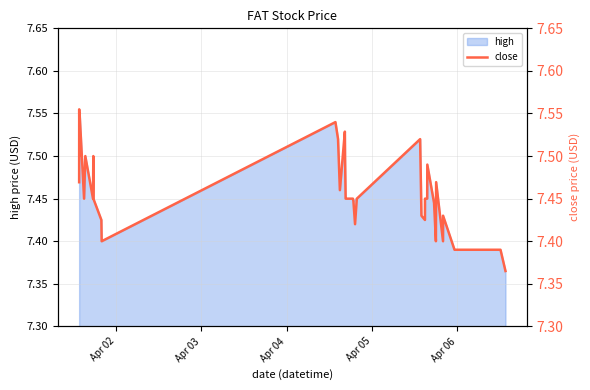

The value at 25 is 3.4. True or false?

False